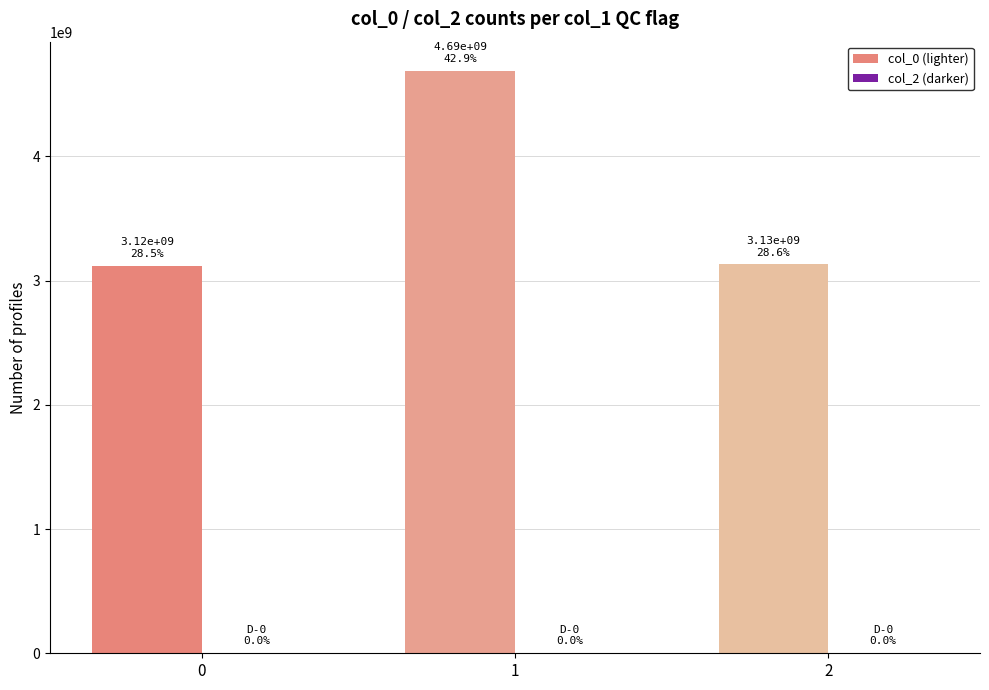

Approximately how many times larger is the value at 2 compared to 0?

1.0